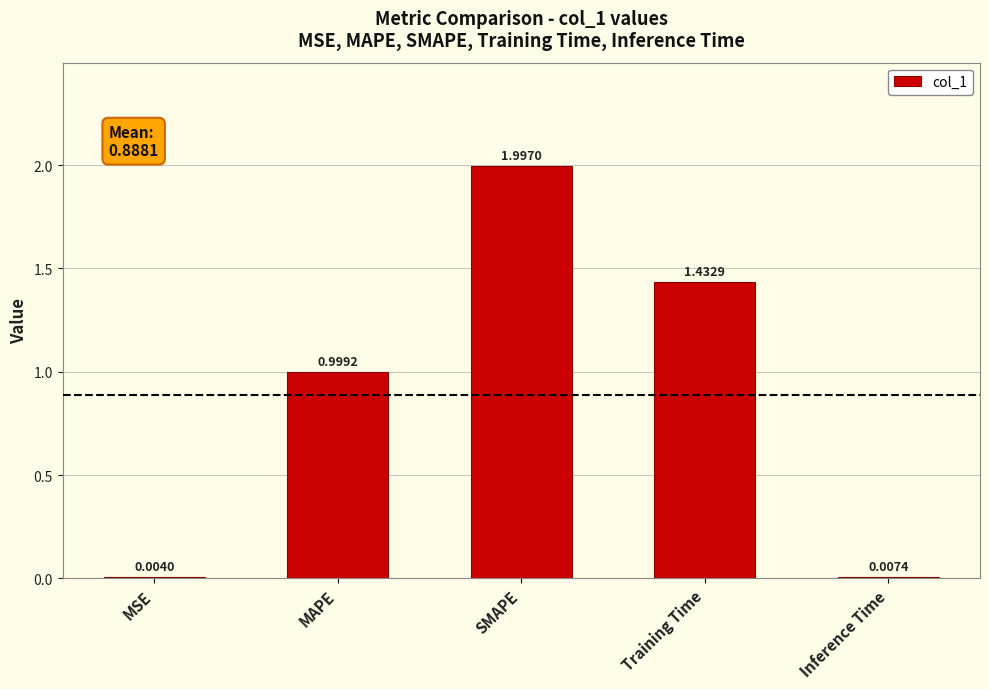

What is the sum of all values?

4.4